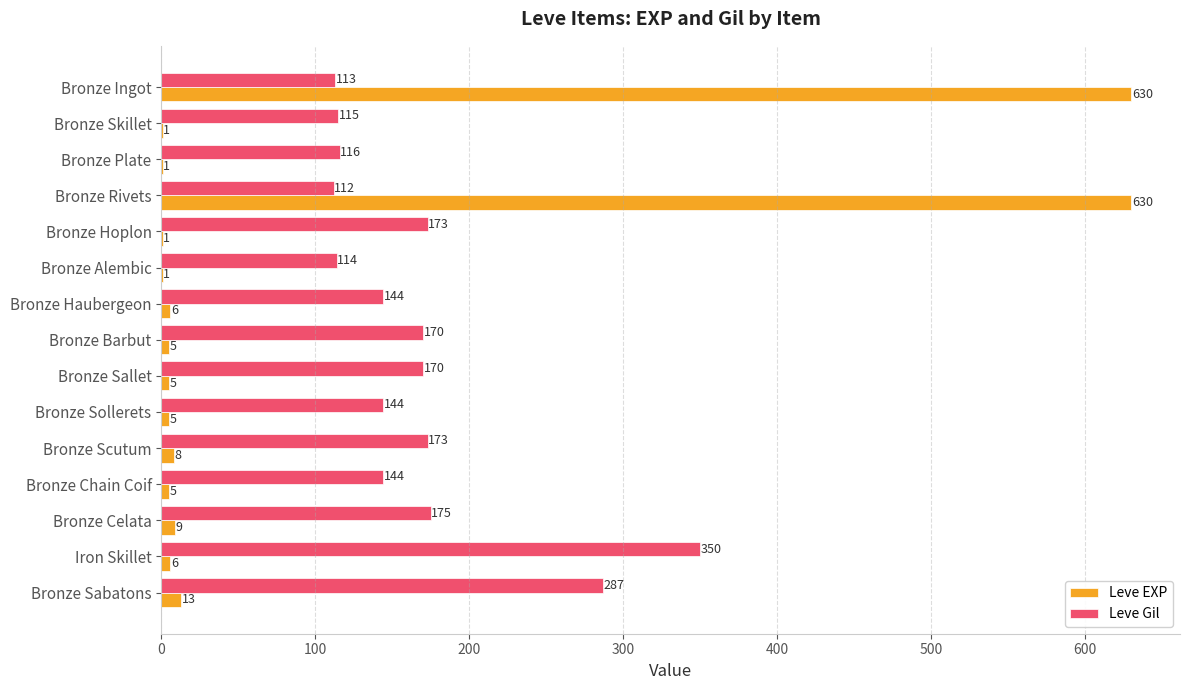

Which series changed the most between Bronze Haubergeon and Bronze Sabatons?

Leve Gil